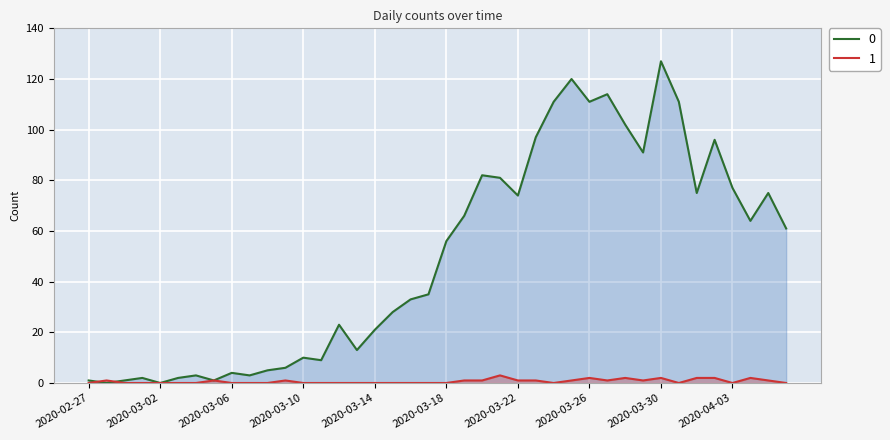

What is the difference between the 0 values at 2020-04-04 and 2020-03-17?

29